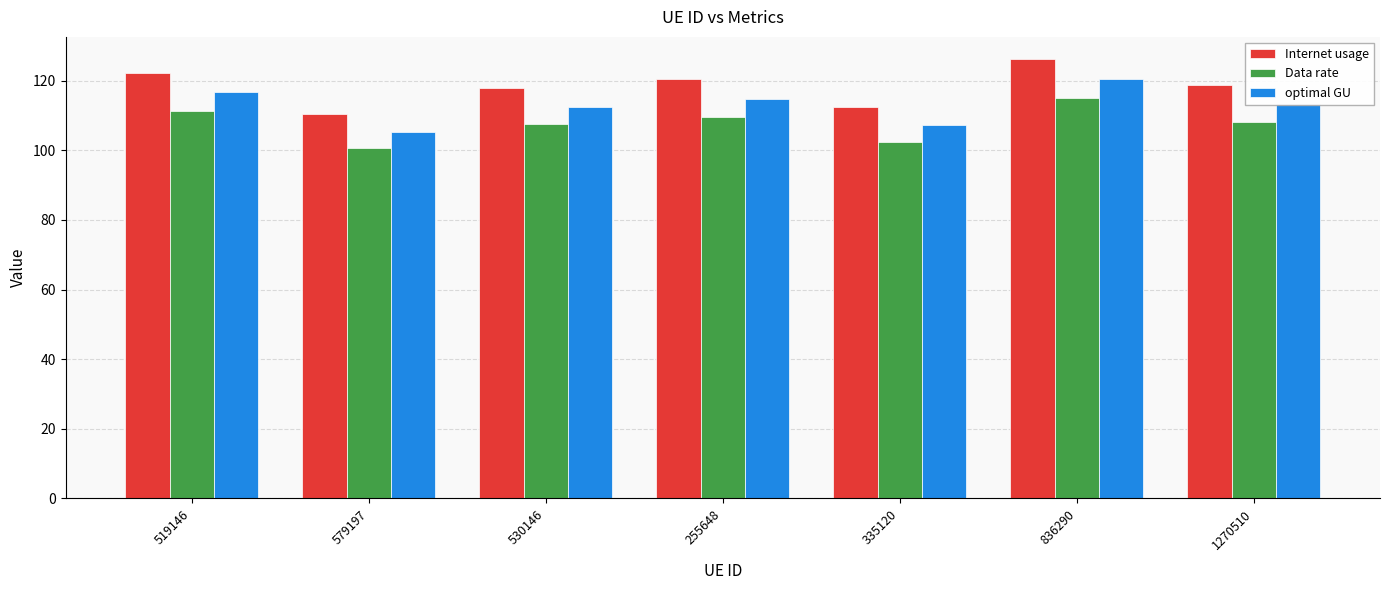

Does the chart contain any negative values?

No